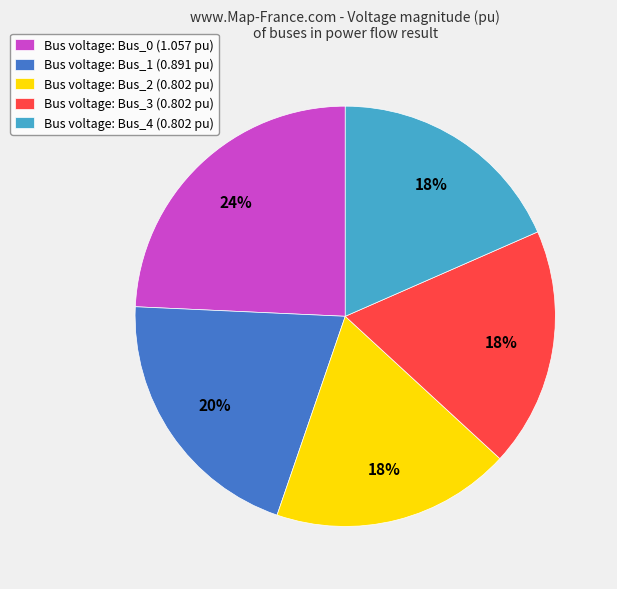

Count the number of slices in the pie.

5